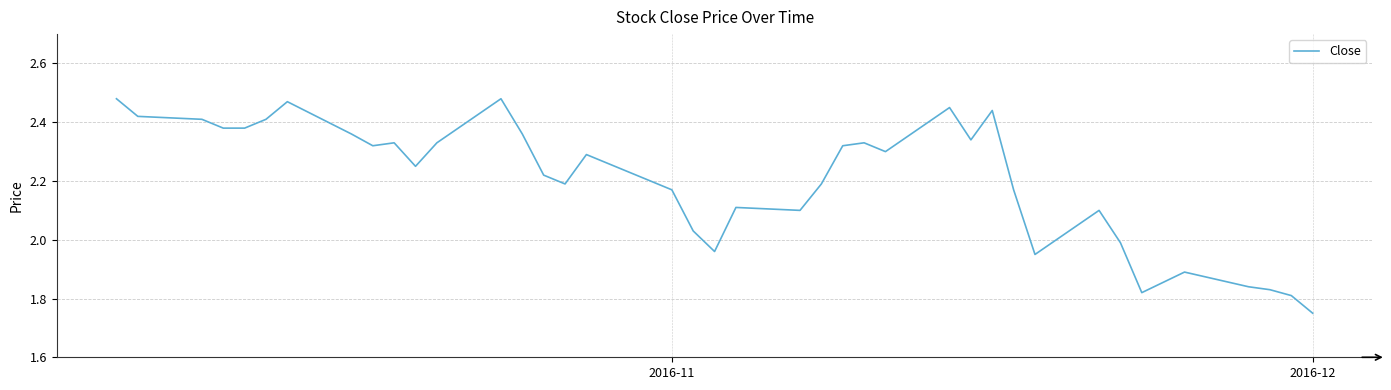

What is the difference between the maximum and minimum values?

0.7